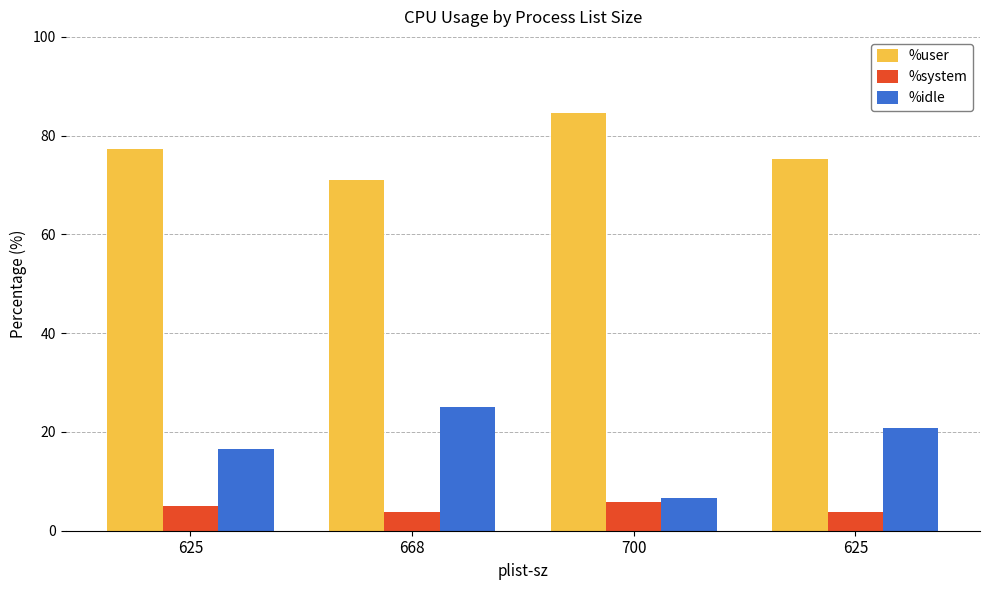

What is the smallest value displayed?

3.8